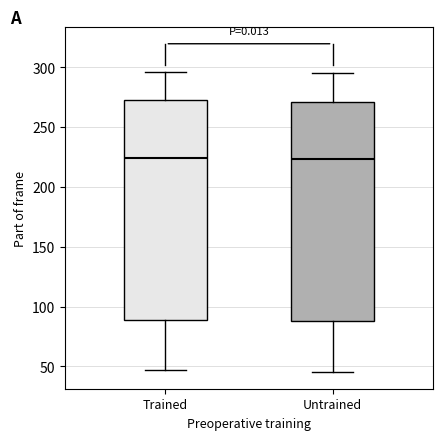

Reading left to right, transcribe this box plot: for each box, give where its median line is, the range the box spans, and where its two whiskers end, as read against the y-axis. The values are not printed on the chart, so give them approximately, as read against the axis.

Trained: median 225, box 90 to 270, whiskers 45 to 295
Untrained: median 225, box 90 to 270, whiskers 45 to 295